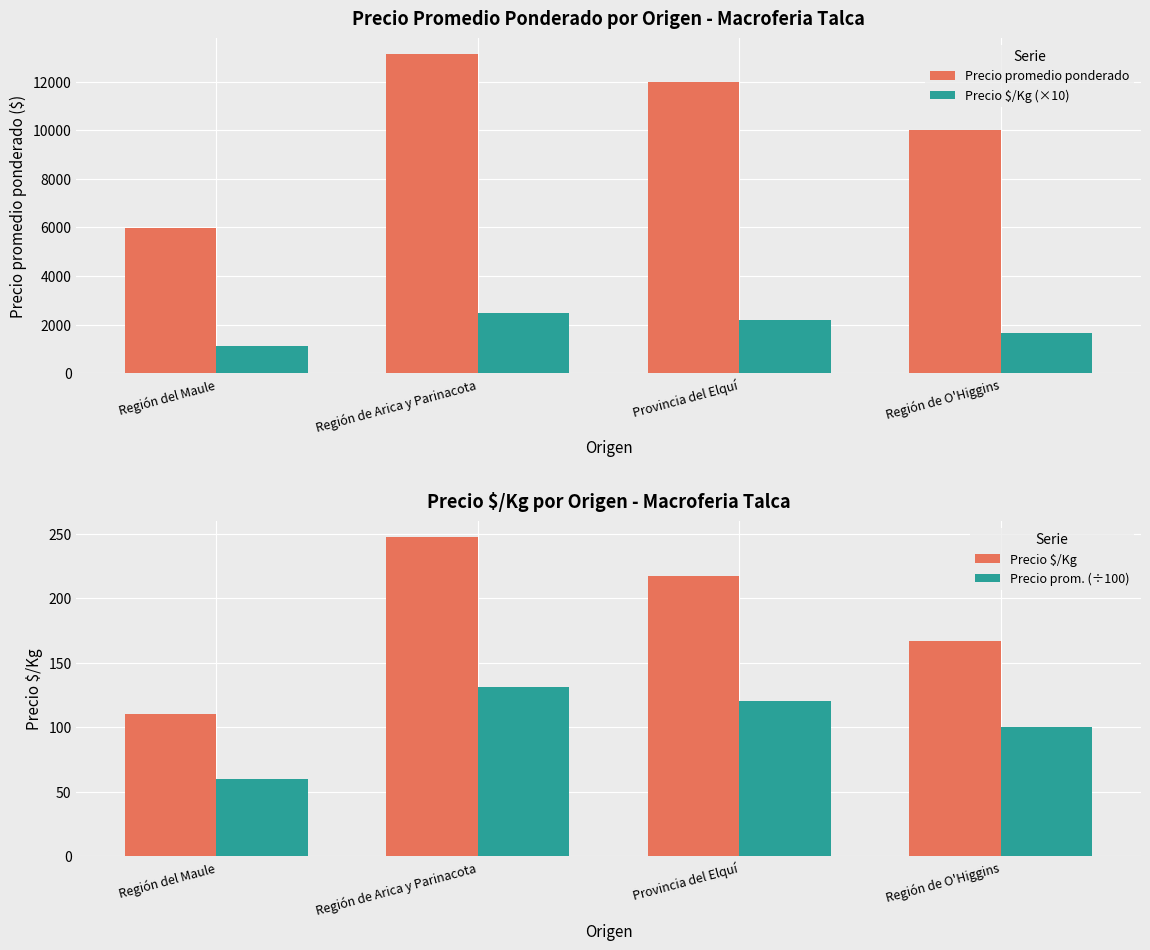

At which label is Precio promedio ponderado closest to 9550?

Región de O'Higgins